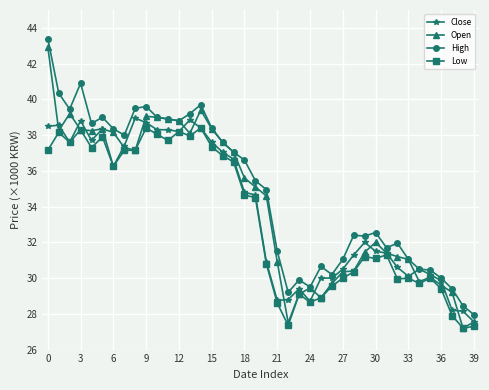

What are all the series names shown in the legend?

Close, Open, High, Low